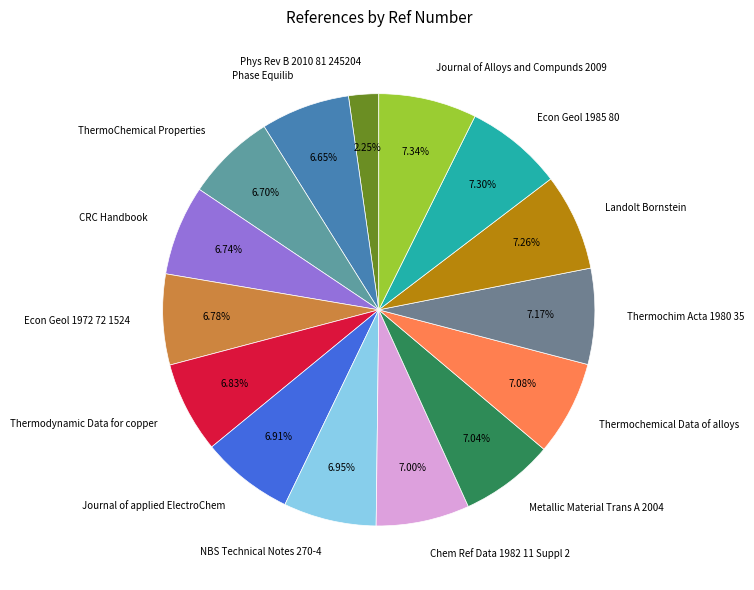

Count the number of slices in the pie.

15